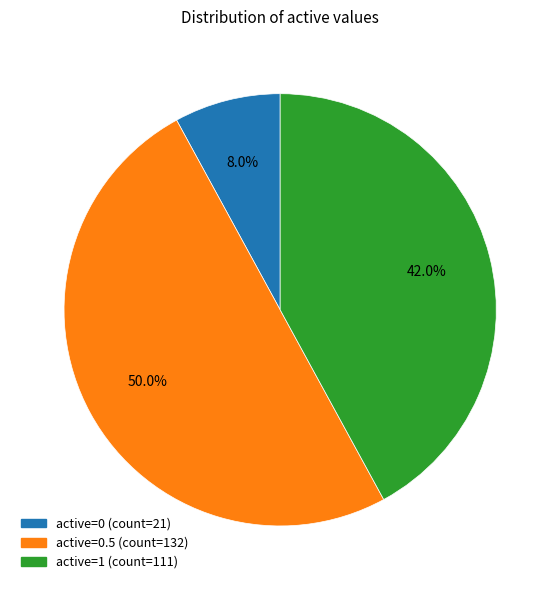

Count the number of slices in the pie.

3